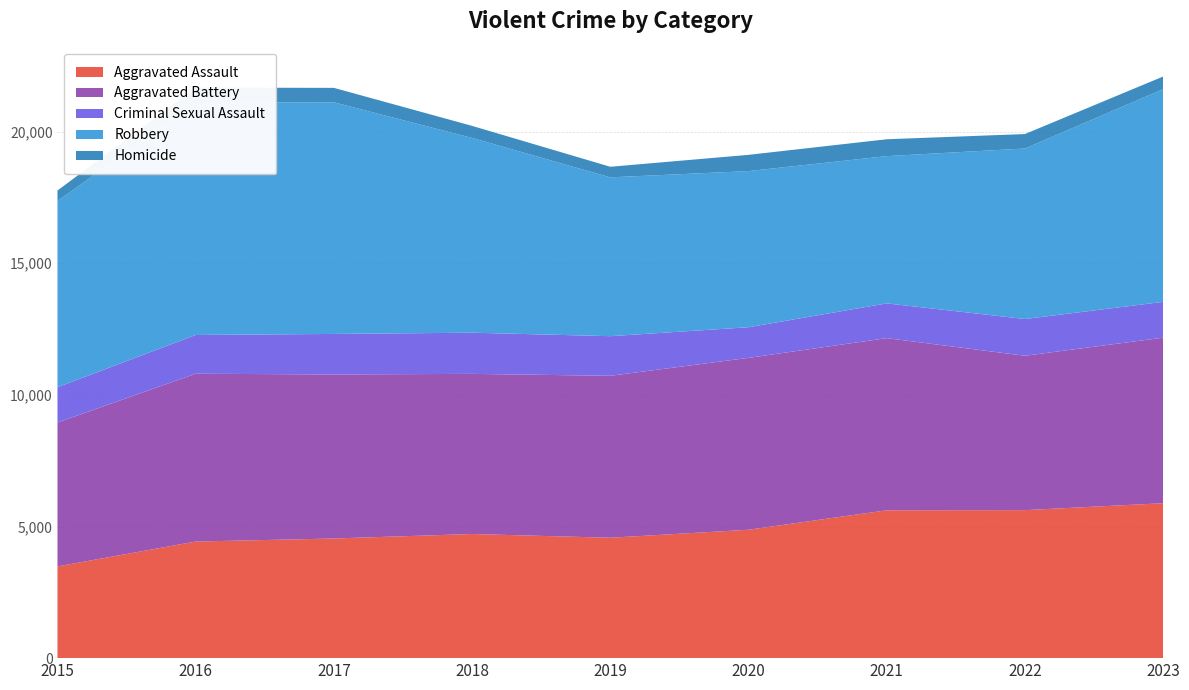

Reading left to right, what are all the values shown in this chart?

Aggravated Assault: 2015=3484	2016=4429	2017=4545	2018=4715	2019=4573	2020=4877	2021=5616	2022=5622	2023=5885
Aggravated Battery: 2015=5466	2016=6374	2017=6231	2018=6083	2019=6152	2020=6529	2021=6539	2022=5864	2023=6288
Criminal Sexual Assault: 2015=1342	2016=1473	2017=1539	2018=1564	2019=1505	2020=1164	2021=1321	2022=1396	2023=1360
Robbery: 2015=7073	2016=8819	2017=8798	2018=7398	2019=6033	2020=5931	2021=5593	2022=6477	2023=8079
Homicide: 2015=398	2016=578	2017=549	2018=458	2019=402	2020=617	2021=641	2022=549	2023=481